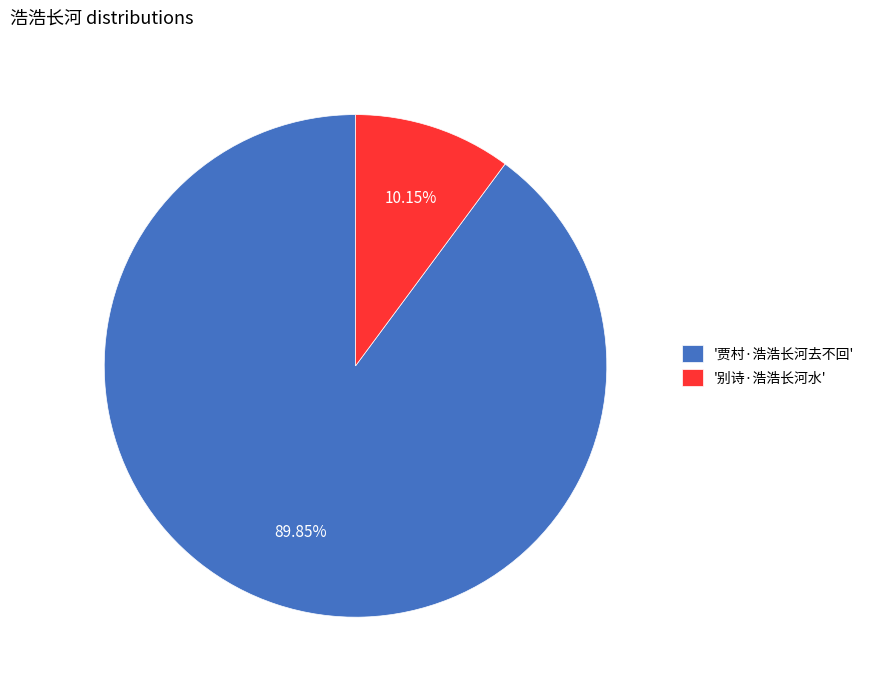

To the nearest percent, what is the average slice percentage?

50%